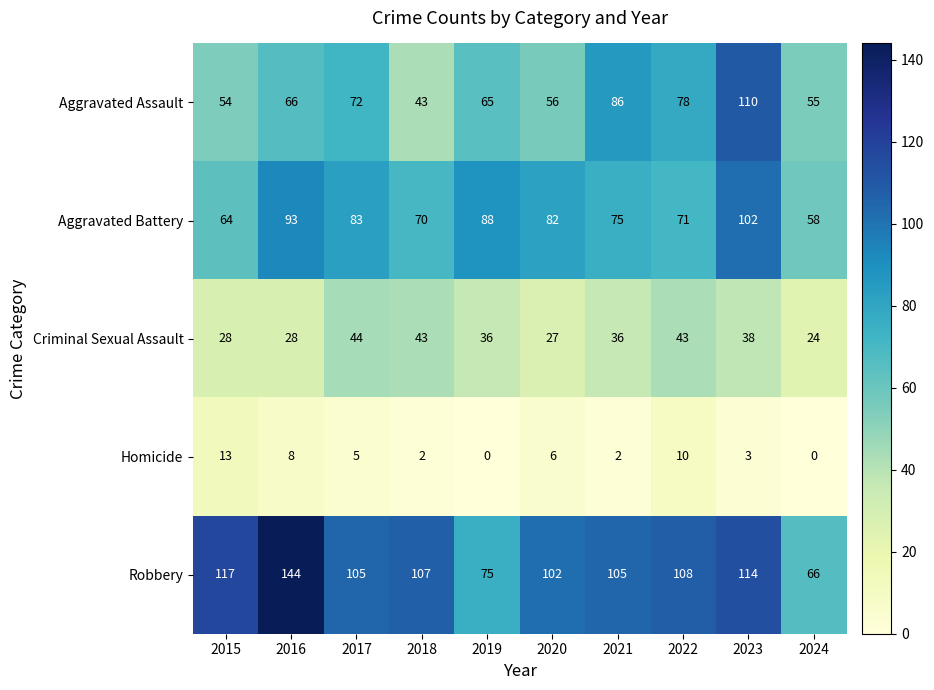

What is the difference between the highest and lowest values at 2024?

66